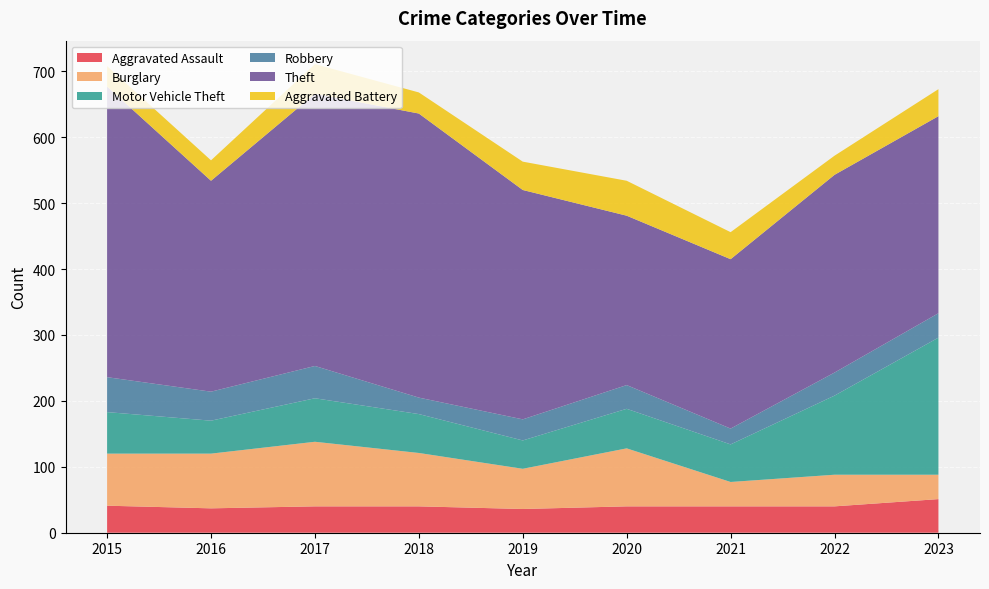

Reading left to right, transcribe all the data shown in this chart.

Aggravated Assault: 2015=41	2016=37	2017=40	2018=40	2019=36	2020=40	2021=40	2022=40	2023=51
Burglary: 2015=79	2016=83	2017=98	2018=81	2019=61	2020=88	2021=37	2022=48	2023=37
Motor Vehicle Theft: 2015=63	2016=50	2017=66	2018=59	2019=43	2020=60	2021=57	2022=120	2023=208
Robbery: 2015=53	2016=44	2017=49	2018=25	2019=32	2020=36	2021=24	2022=35	2023=37
Theft: 2015=441	2016=320	2017=413	2018=431	2019=348	2020=257	2021=257	2022=300	2023=299
Aggravated Battery: 2015=31	2016=31	2017=45	2018=32	2019=43	2020=53	2021=41	2022=29	2023=41